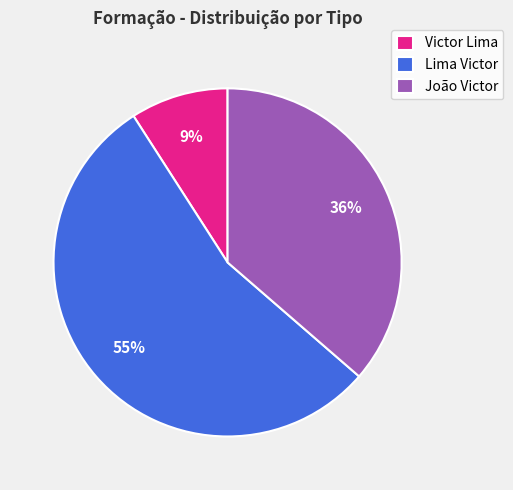

To the nearest percent, what portion does Victor Lima represent?

9%